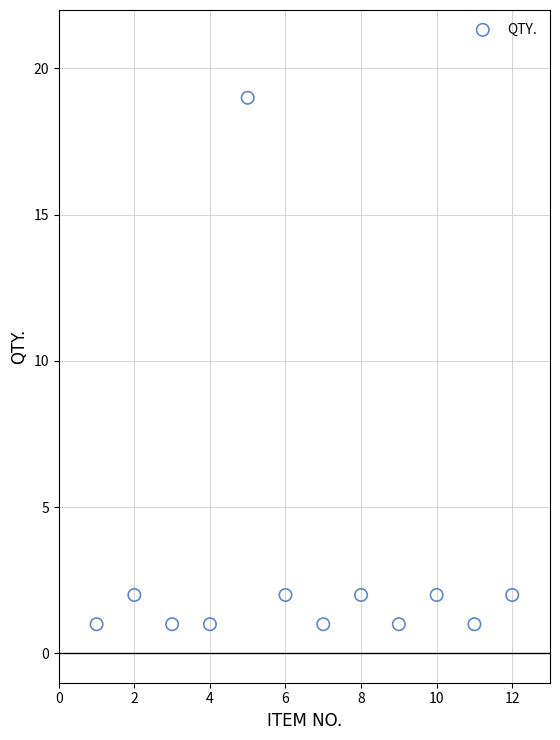

What is the range of X values (max minus min)?

11